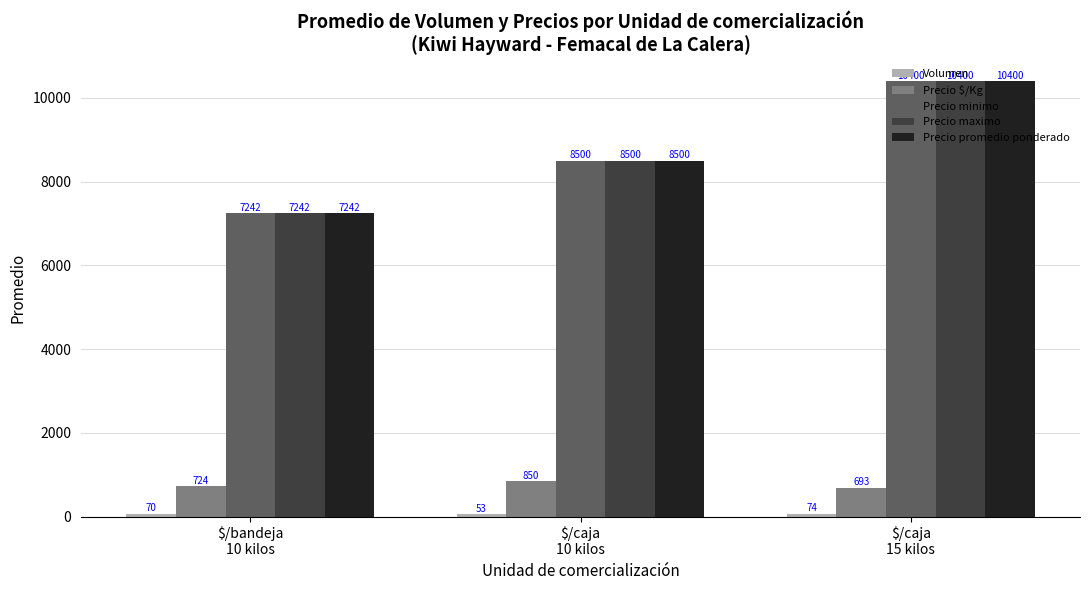

What is the total value across all series at $/caja
15 kilos?

31967.4